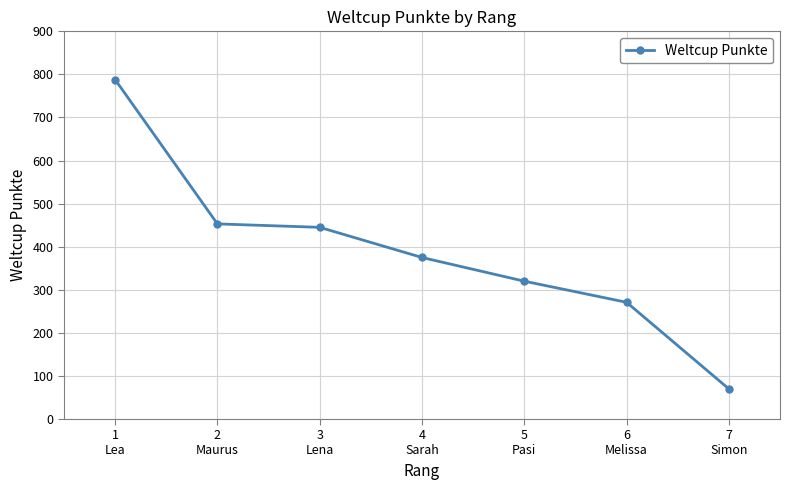

True or false: there are more than 1 points higher than both neighbors.

False